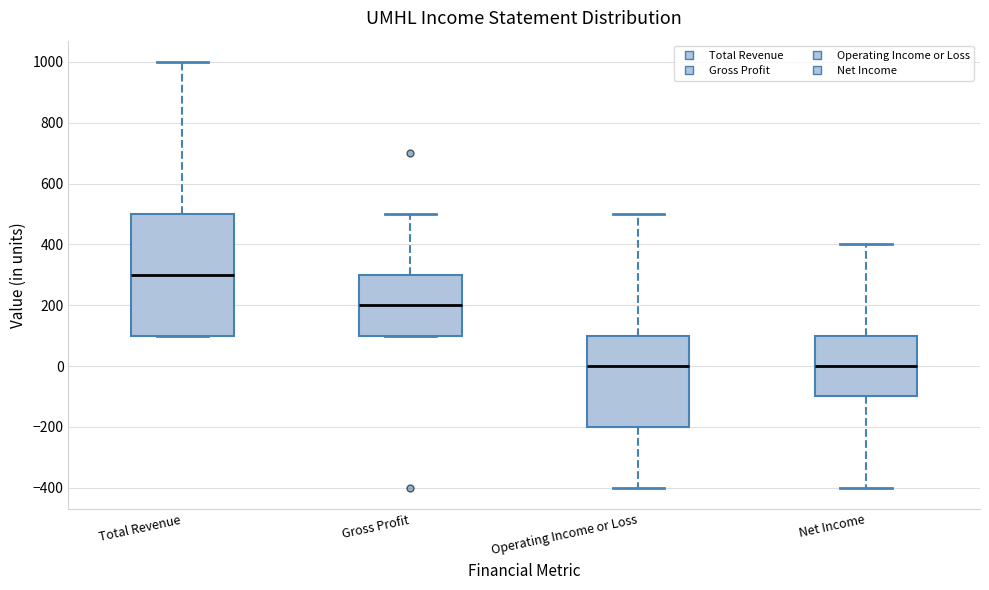

Reading left to right, read every box against the y-axis: the position of its median line, the range the box covers, and the ends of its whiskers. The values are not printed on the chart, so give them approximately, as read against the axis.

Total Revenue: median 300, box 100 to 500, whiskers 100 to 1000
Gross Profit: median 200, box 100 to 300, whiskers 100 to 500
Operating Income or Loss: median 0, box -200 to 100, whiskers -400 to 500
Net Income: median 0, box -100 to 100, whiskers -400 to 400